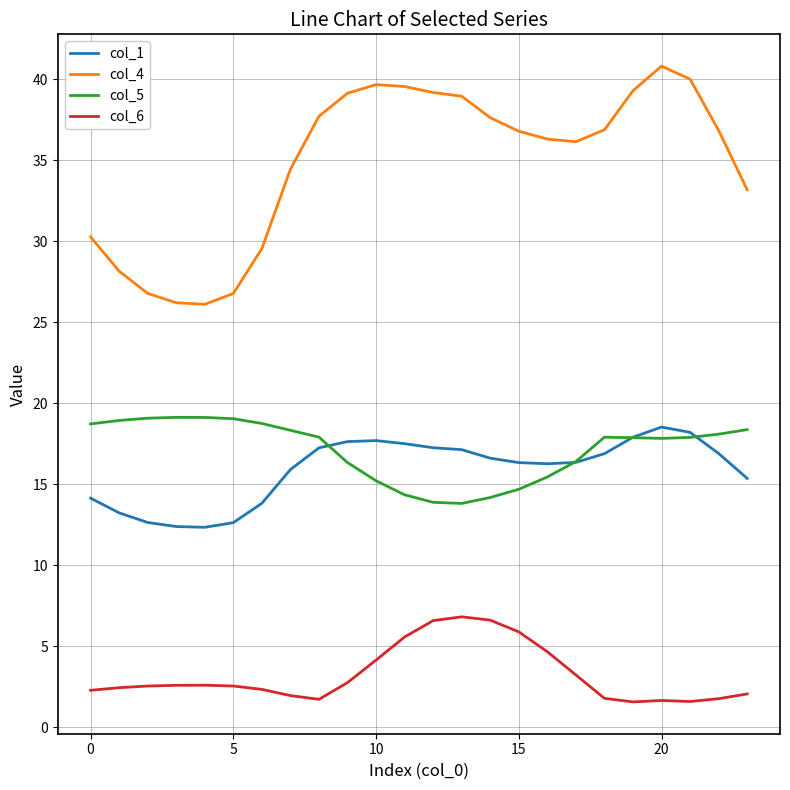

Which series has the widest spread of values?

col_4